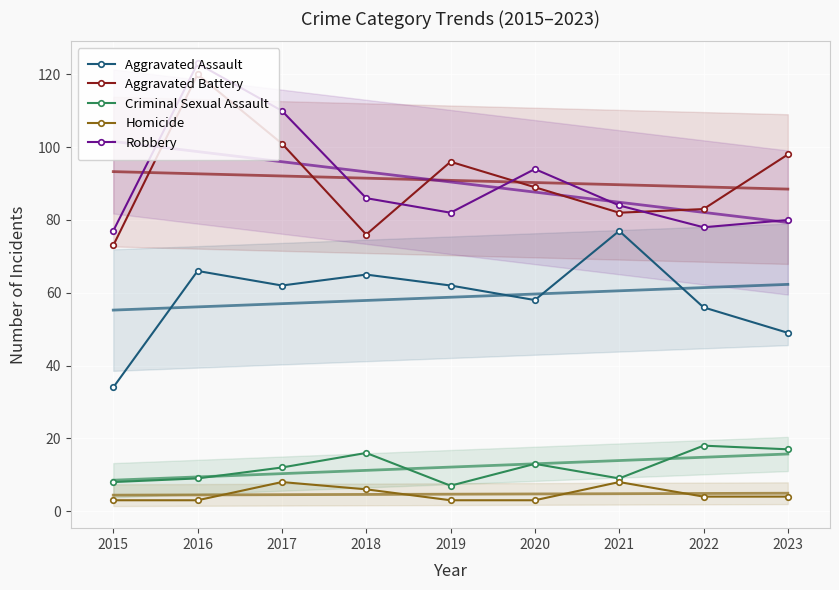

Reading left to right, list all the values displayed in this chart.

Aggravated Assault: 2015=34	2016=66	2017=62	2018=65	2019=62	2020=58	2021=77	2022=56	2023=49
Aggravated Battery: 2015=73	2016=120	2017=101	2018=76	2019=96	2020=89	2021=82	2022=83	2023=98
Criminal Sexual Assault: 2015=8	2016=9	2017=12	2018=16	2019=7	2020=13	2021=9	2022=18	2023=17
Homicide: 2015=3	2016=3	2017=8	2018=6	2019=3	2020=3	2021=8	2022=4	2023=4
Robbery: 2015=77	2016=123	2017=110	2018=86	2019=82	2020=94	2021=84	2022=78	2023=80